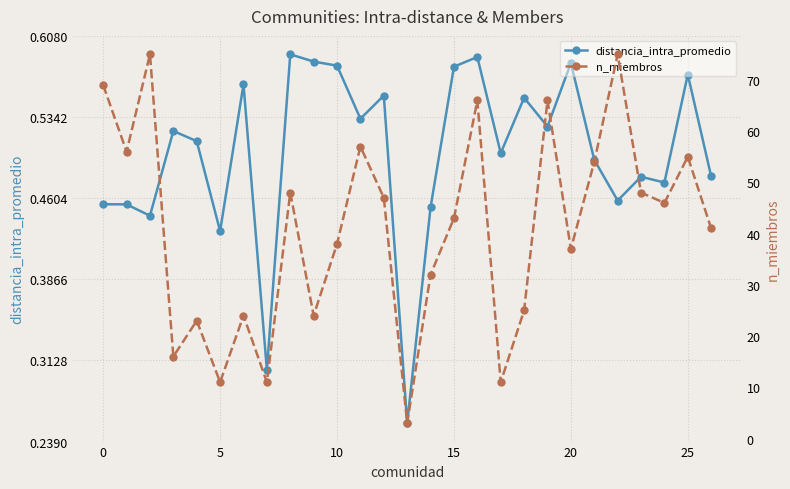

At which category is the sum across all series the highest?

22